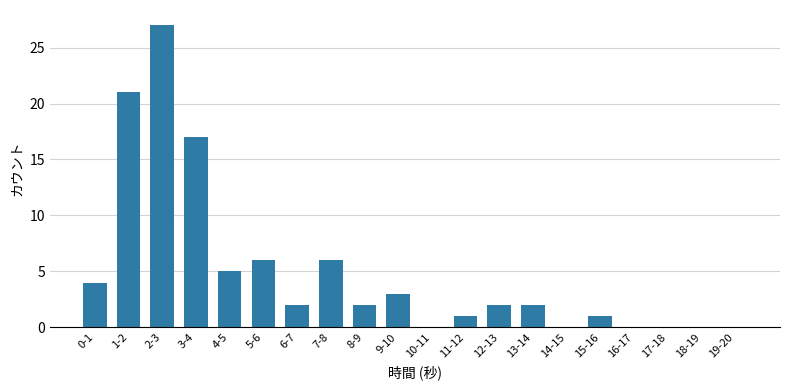

At which label is the value closest to 13?

3-4